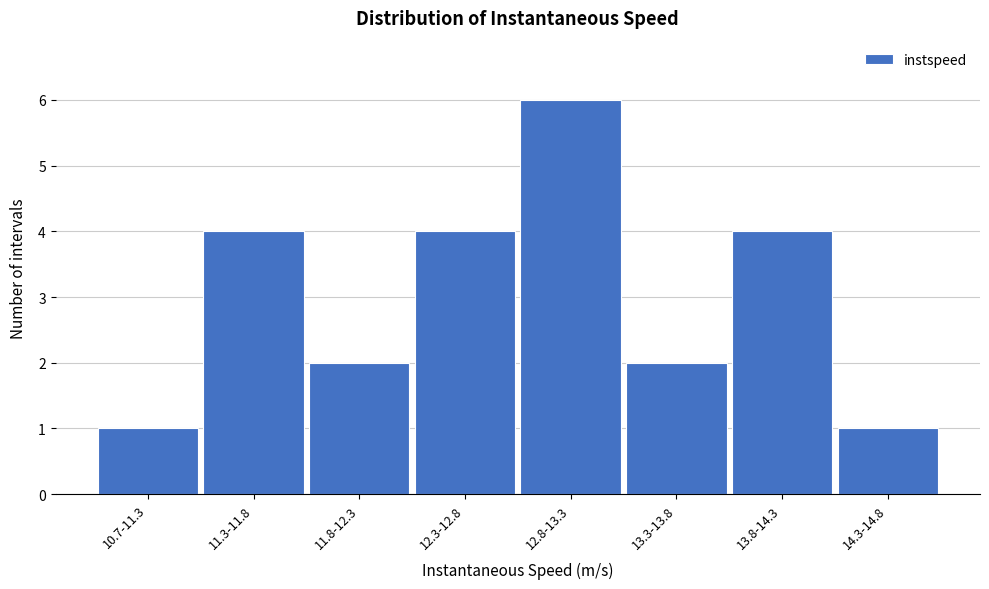

Reading right to left, list all the values displayed in this chart.

1	4	2	6	4	2	4	1